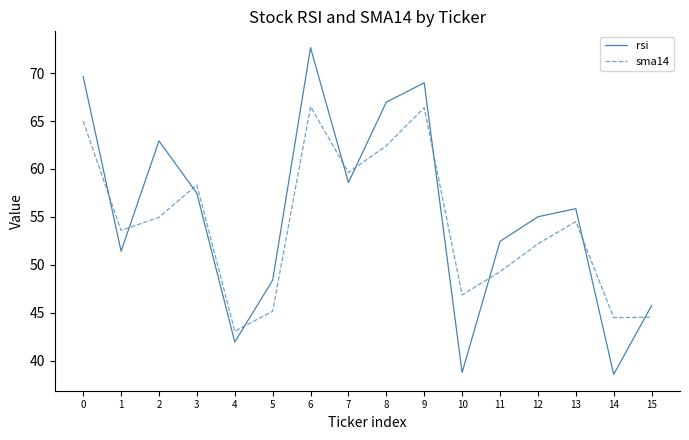

Is the value of sma14 at 0 greater than the value of rsi at 3?

Yes